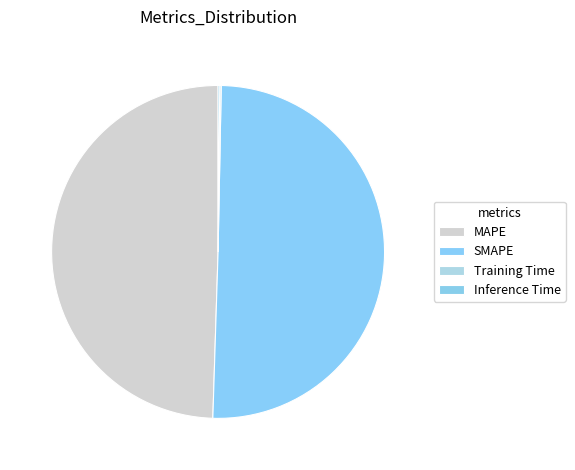

How many segments does this pie chart have?

4